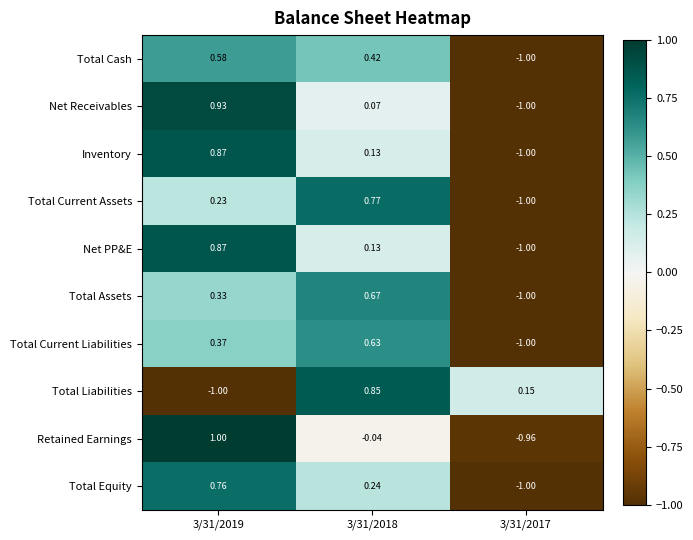

Which series changed the most between 3/31/2019 and 3/31/2018?

Total Liabilities